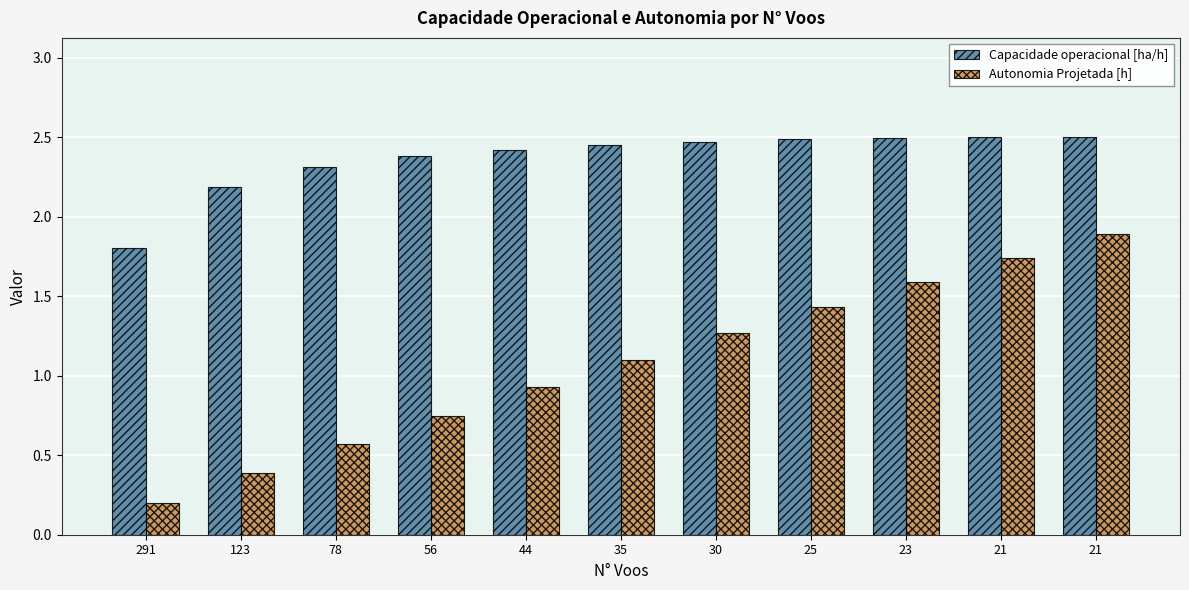

What is the value of the Capacidade operacional [ha/h] bar at the 2nd from the left?

2.2